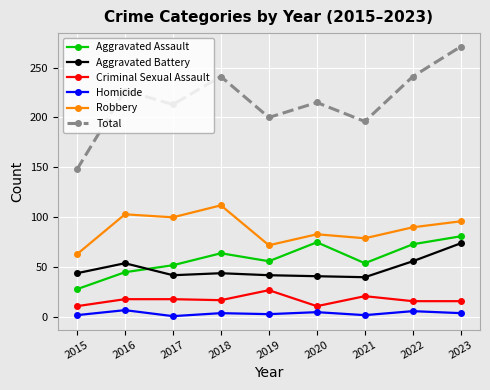

What is the total value across all series at 2019?

400